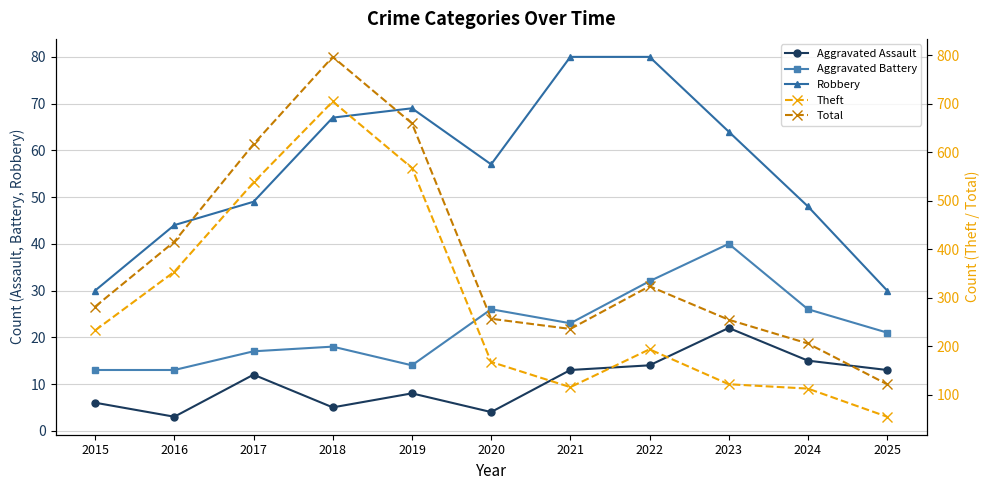

What is the difference between the Theft values at 2021 and 2023?

6